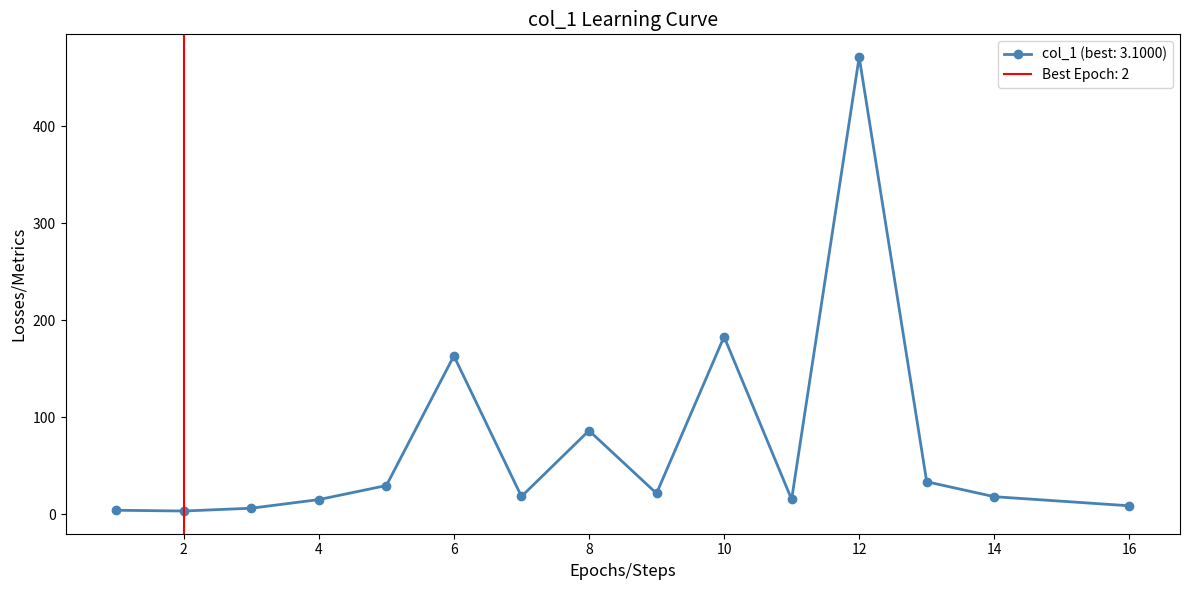

Which label corresponds to the smallest value in the chart?

2